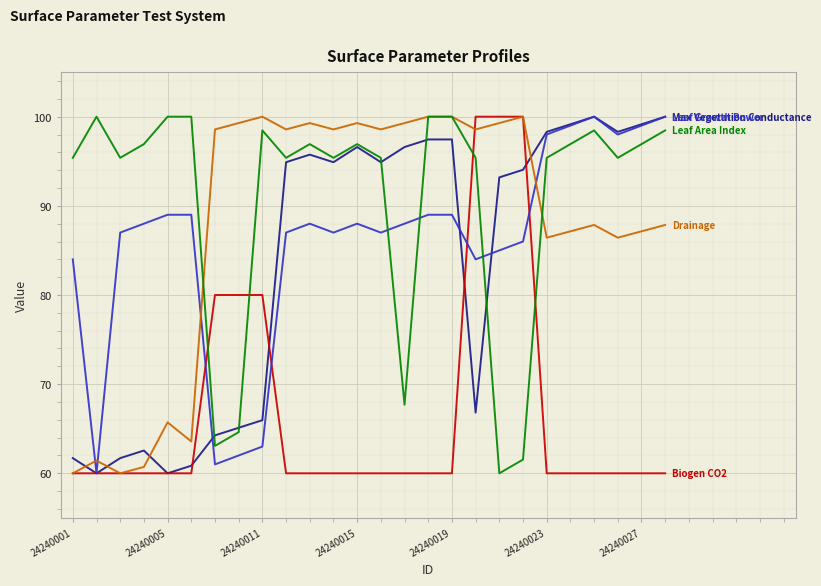

How many lines are shown in the chart?

5